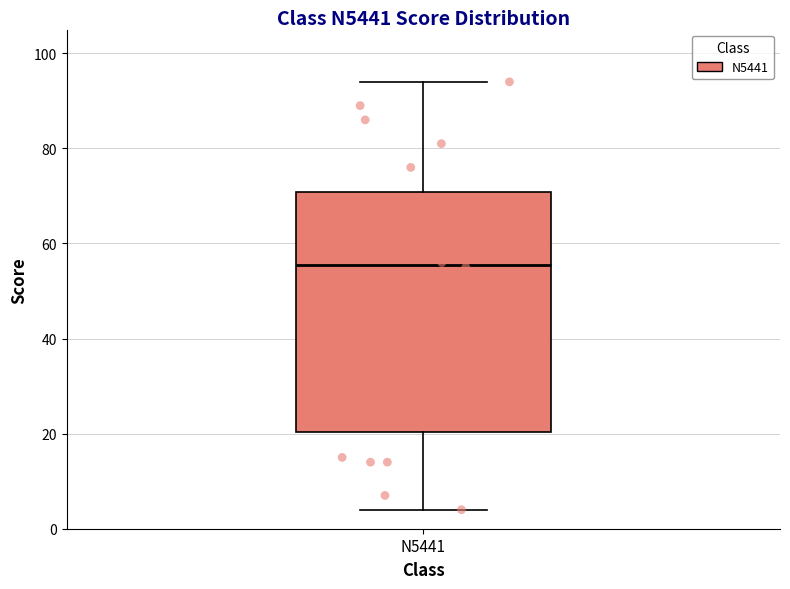

Read this box plot against the y-axis: the position of the median line, the range covered by the box, and the ends of both whiskers. The values are not printed on the chart, so give them approximately, as read against the axis.

median 56, box 20 to 70, whiskers 4 to 94